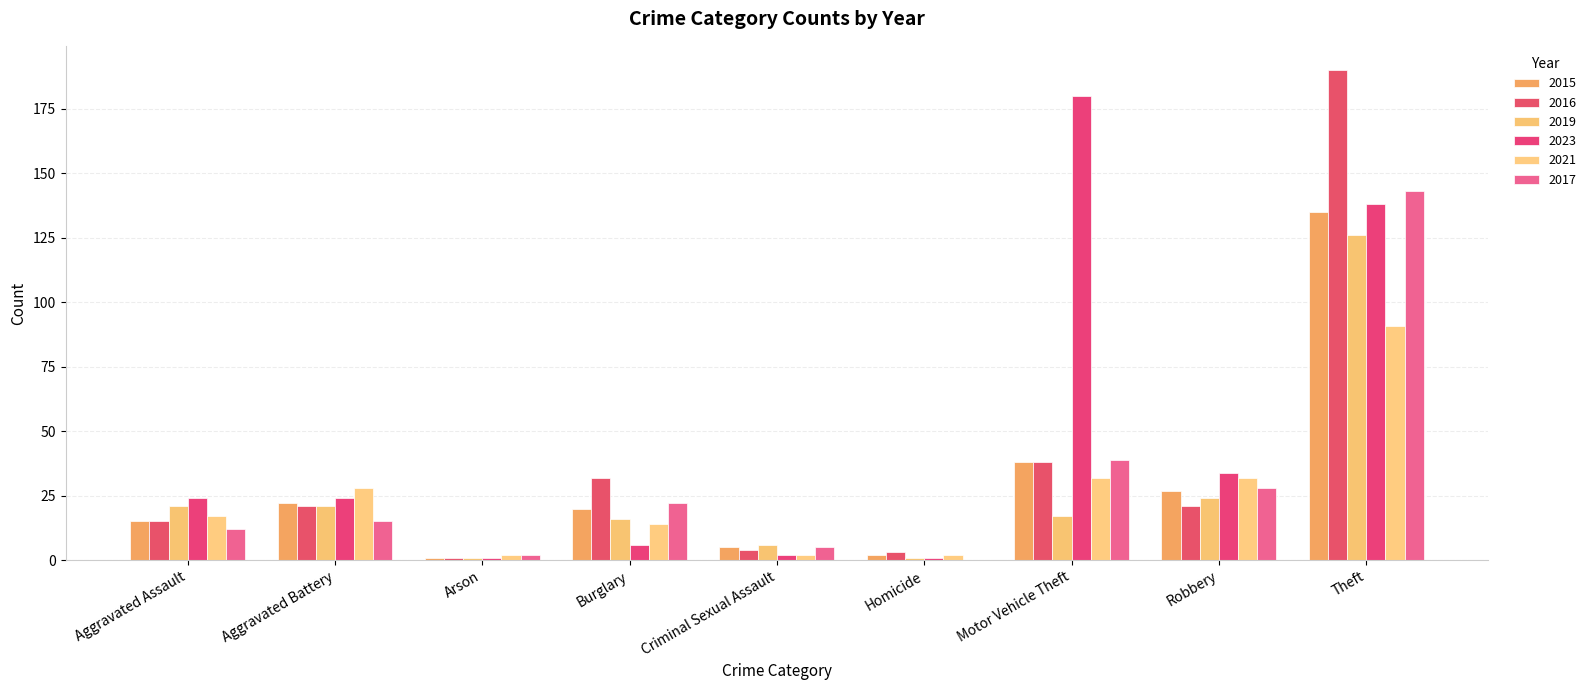

Which series changed the most between Burglary and Criminal Sexual Assault?

2016